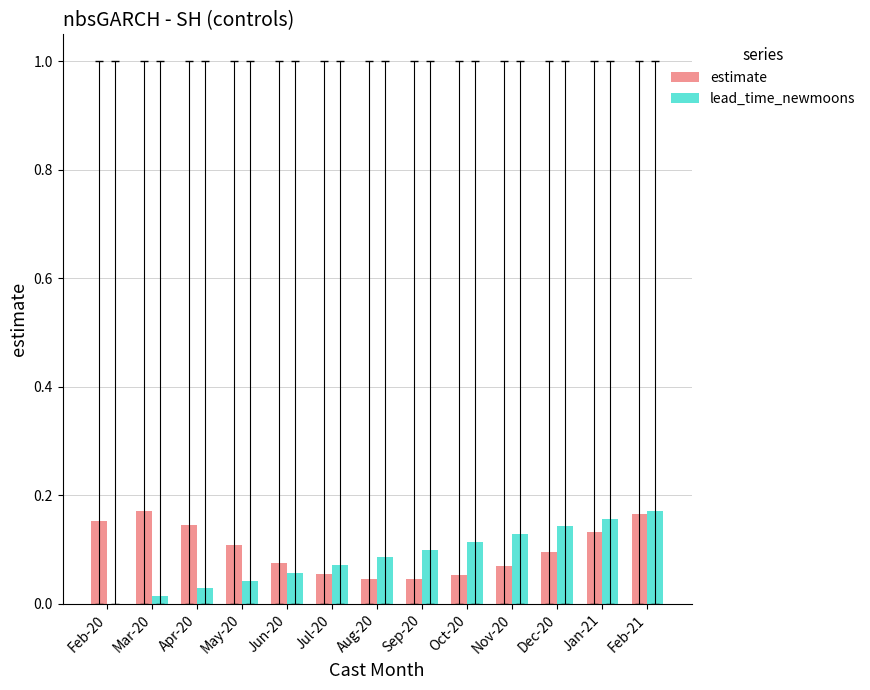

The lead_time_newmoons series shows 0.1 at Oct-20. True or false?

True